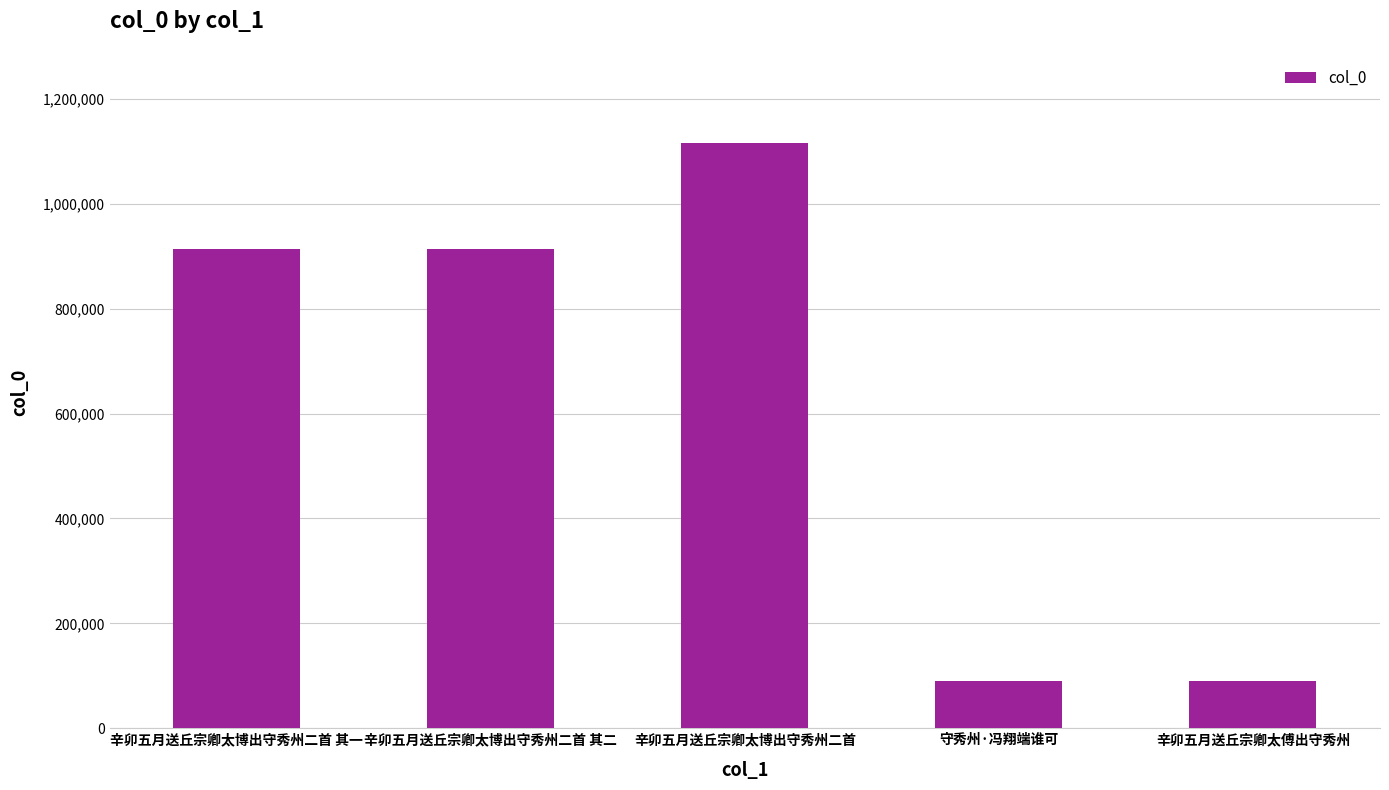

What is the label of the 3rd bar from the right?

辛卯五月送丘宗卿太博出守秀州二首